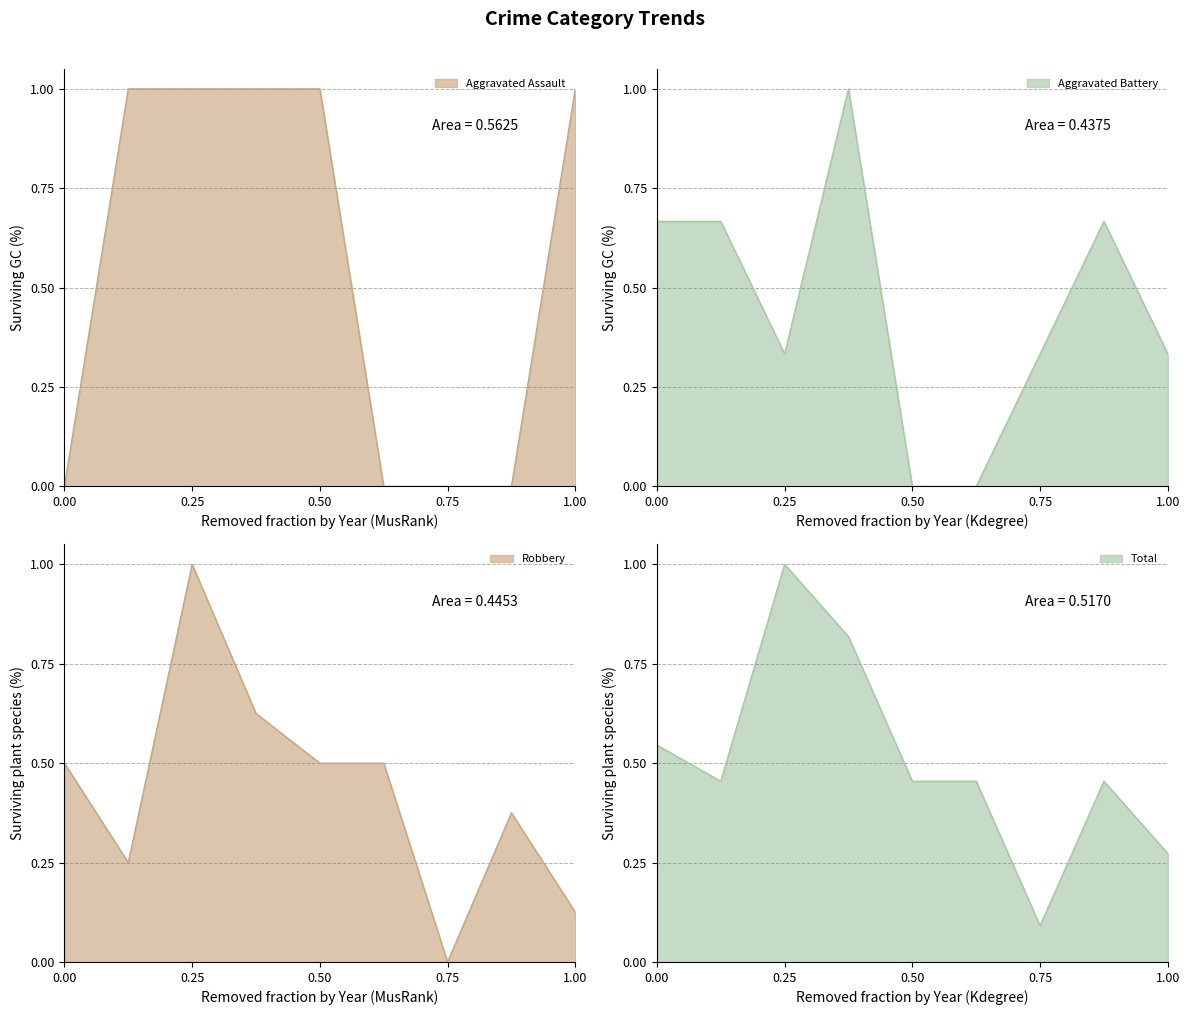

What are all the series names shown in the legend?

Aggravated Assault, Aggravated Battery, Robbery, Total